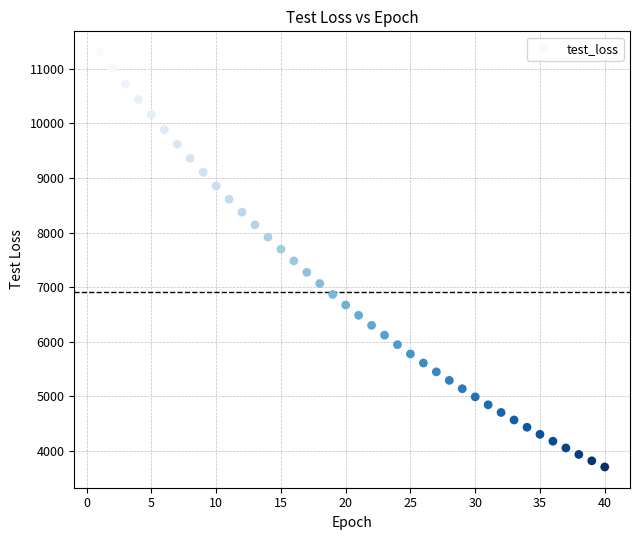

What is the range of Y values (max minus min)?

7611.1